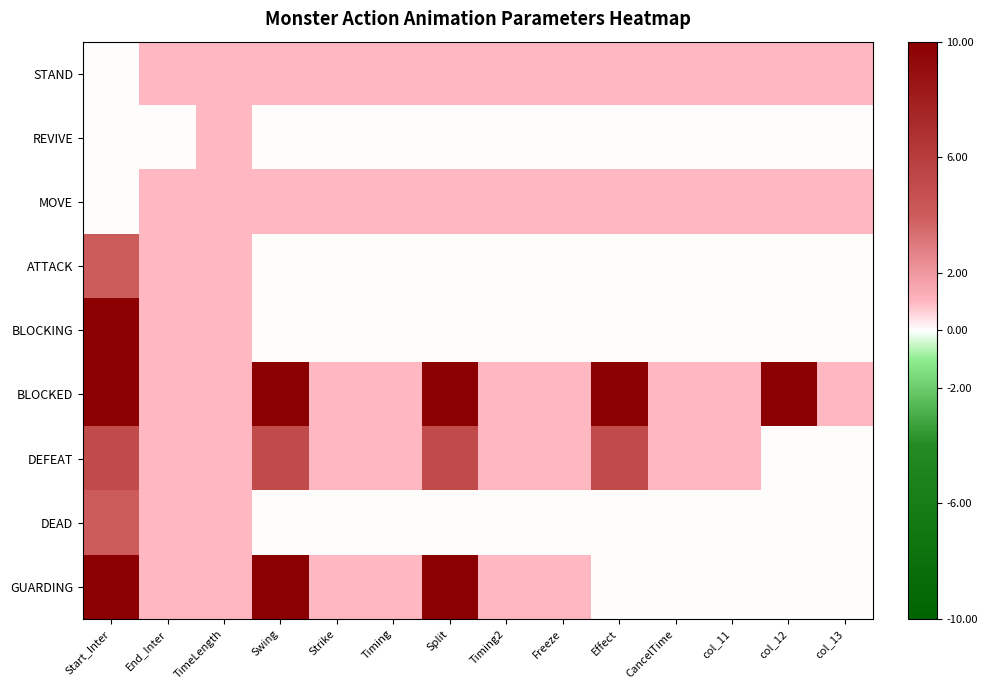

At which category is the sum across all series the highest?

Start_Inter